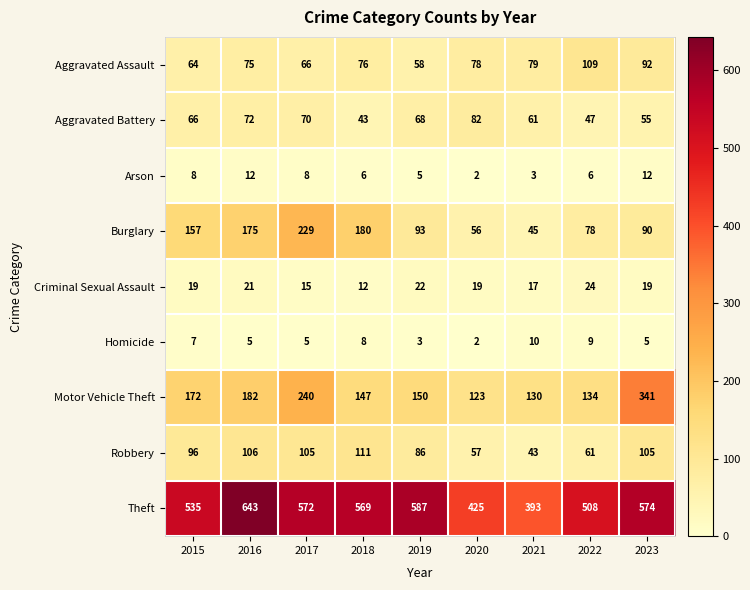

What value does the Theft series have at 2015, to the nearest 10?

540